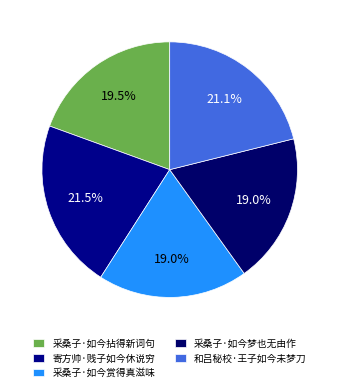

How many segments does this pie chart have?

5